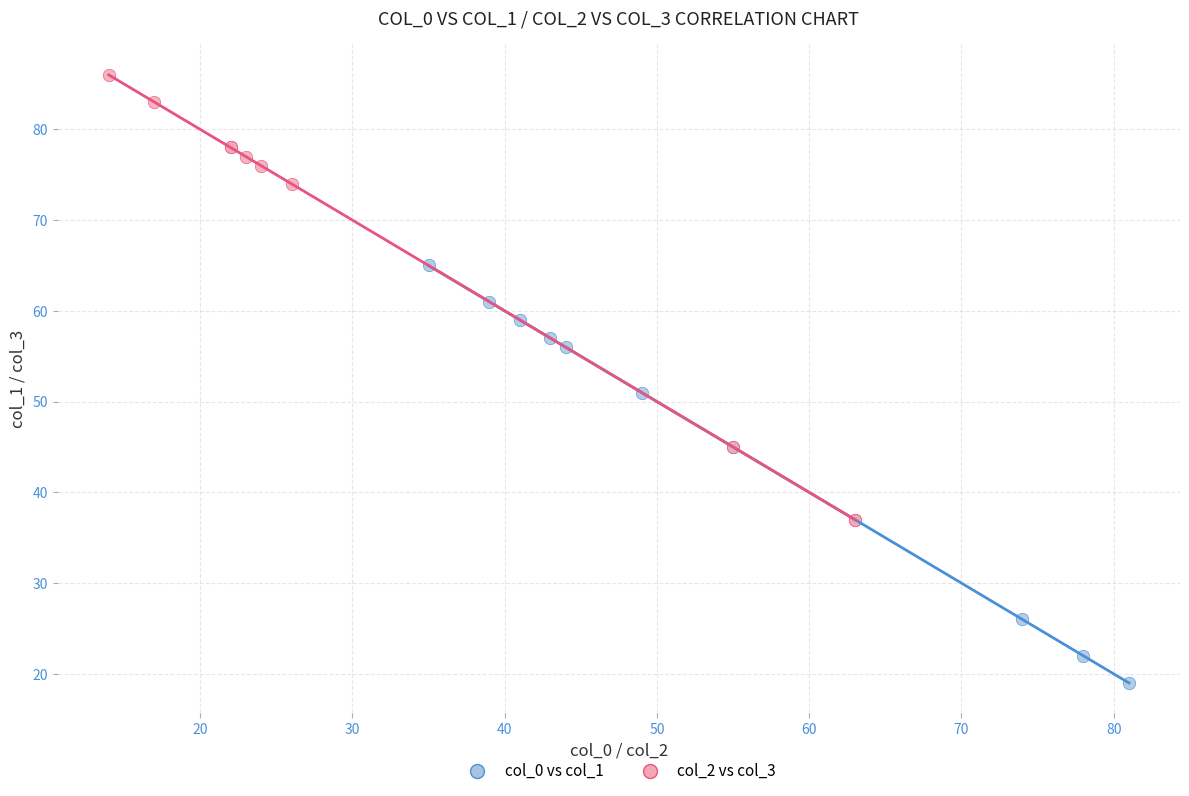

What are all the series names shown in the legend?

col_0 vs col_1, col_2 vs col_3